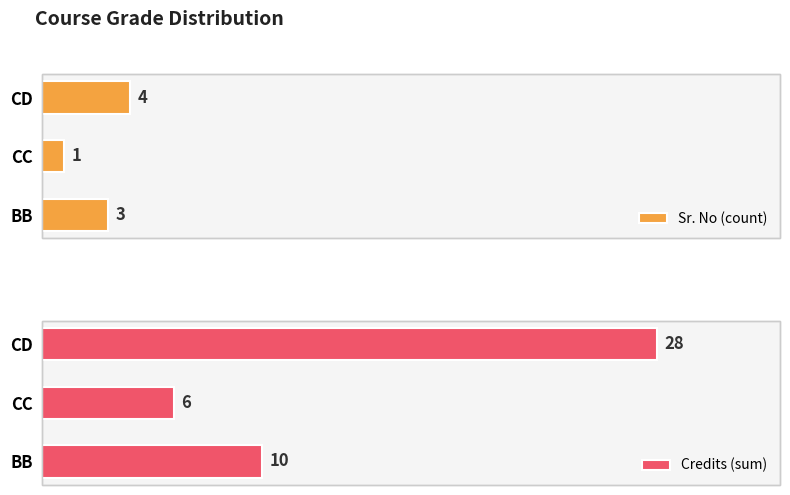

What are all the series names shown in the legend?

Sr. No (count), Credits (sum)